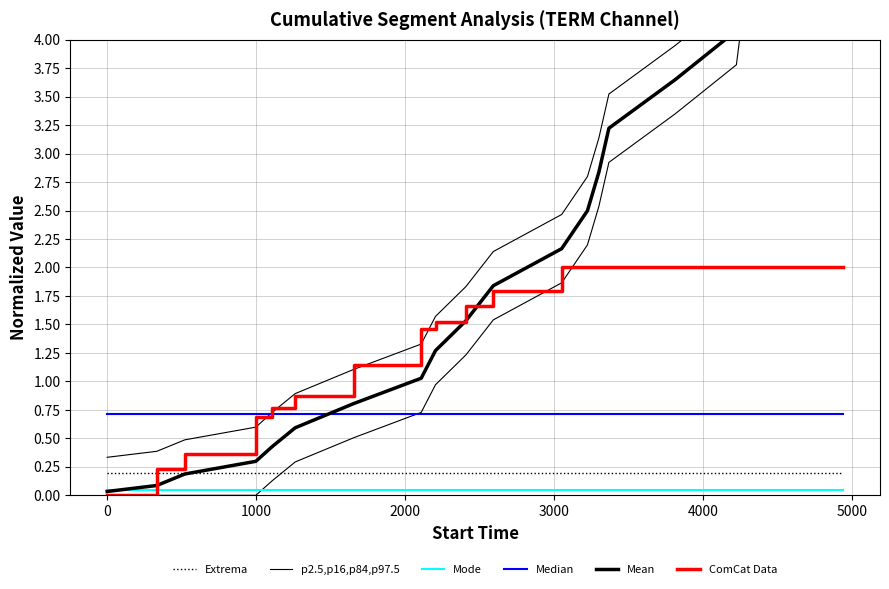

The ComCat Data series shows 1.3 at 4000. True or false?

False